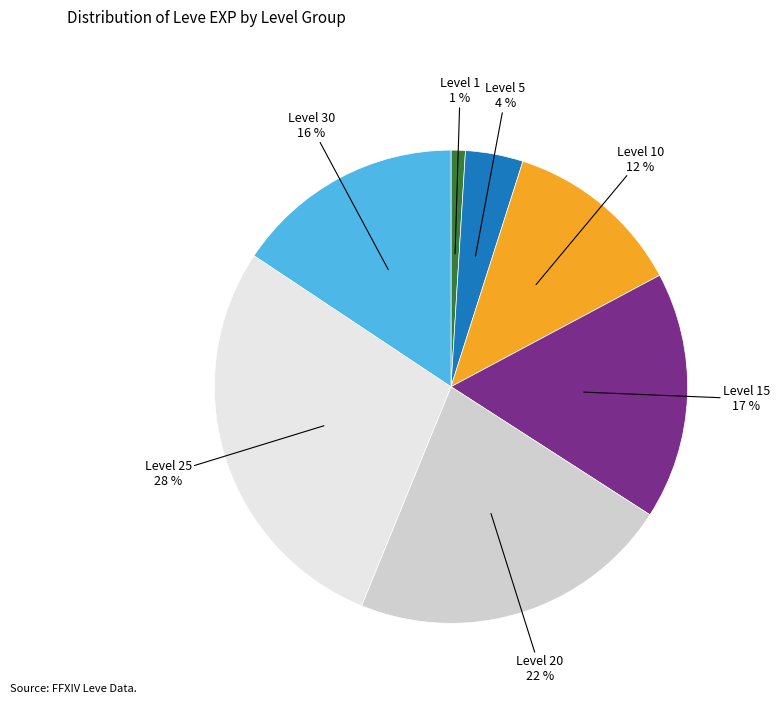

To the nearest percent, what is the difference between the largest and smallest slice percentages?

27%